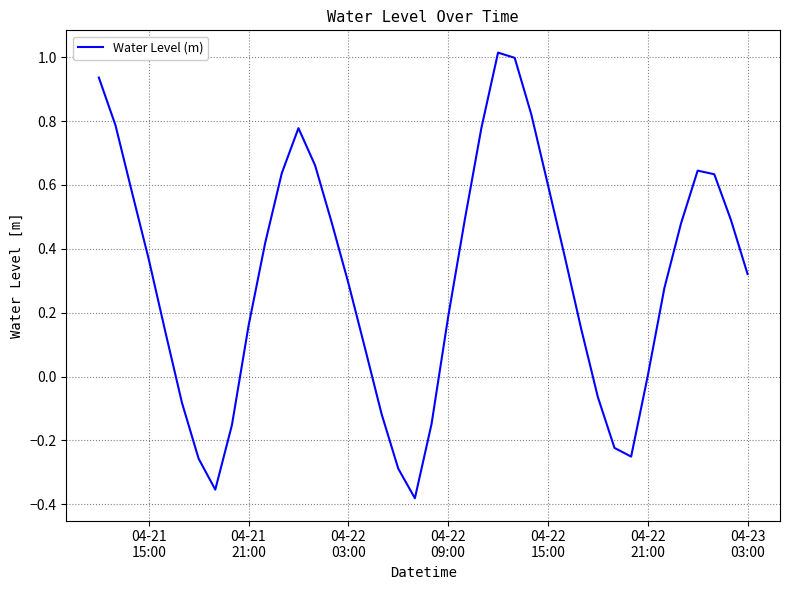

How many series are shown in this chart?

1